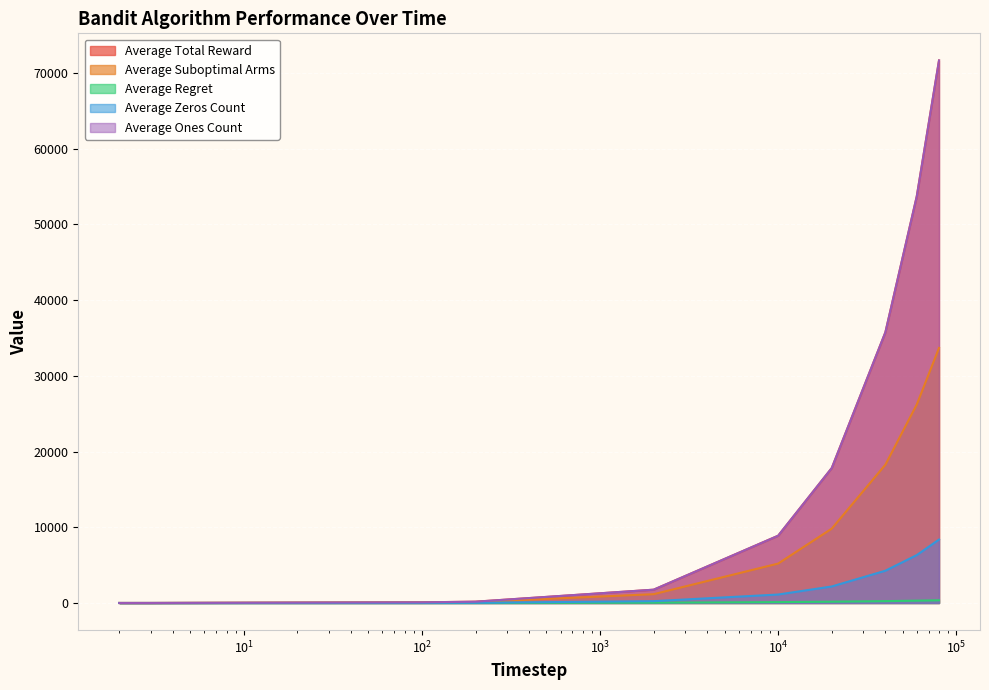

How many data points in Average Total Reward are above 8881?

5